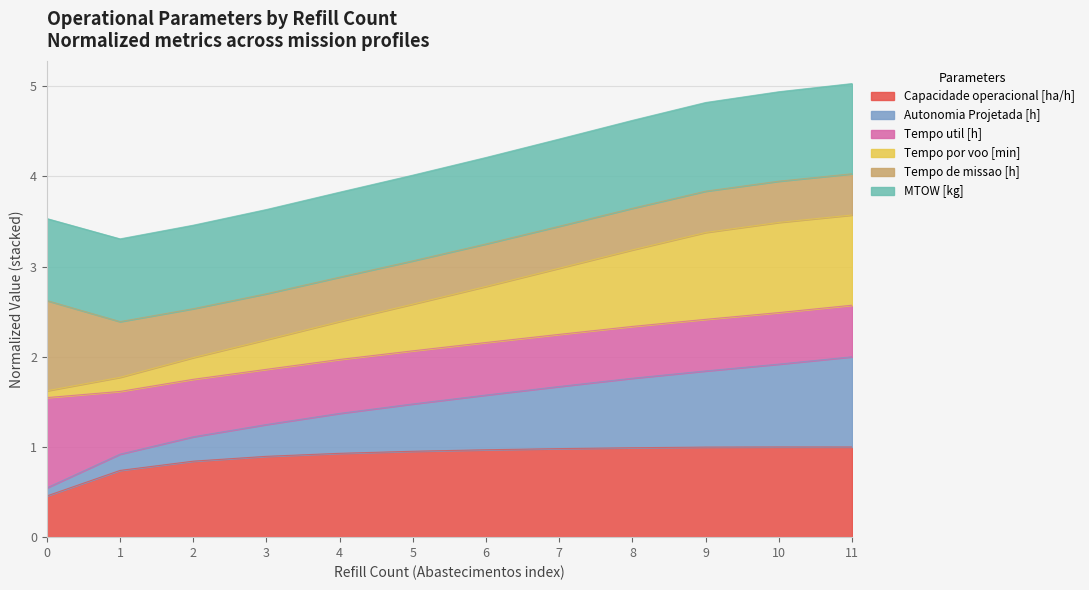

What are all the series names shown in the legend?

Capacidade operacional [ha/h], Autonomia Projetada [h], Tempo util [h], Tempo por voo [min], Tempo de missao [h], MTOW [kg]